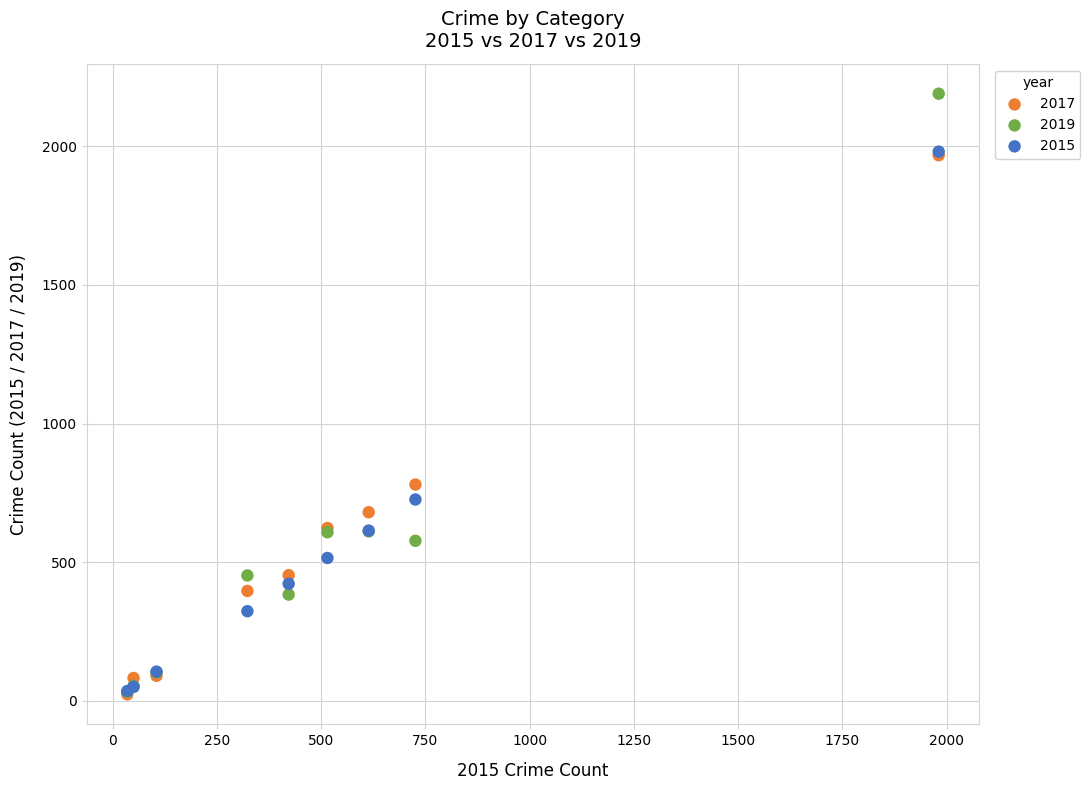

Across all series, what Y value is closest to 1106?

780